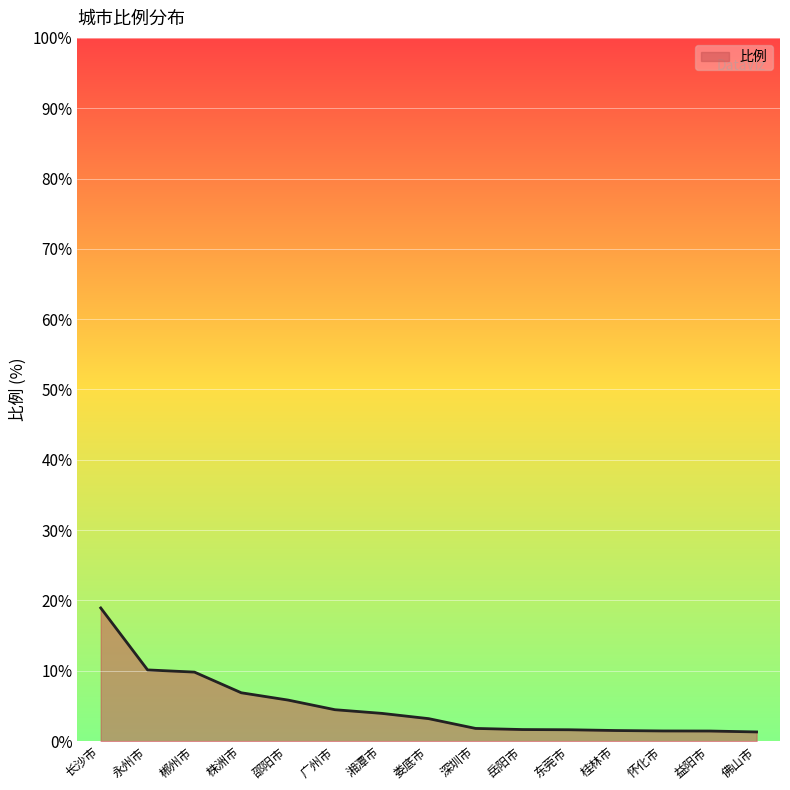

The chart shows a value of 16.4 at 郴州市. True or false?

False